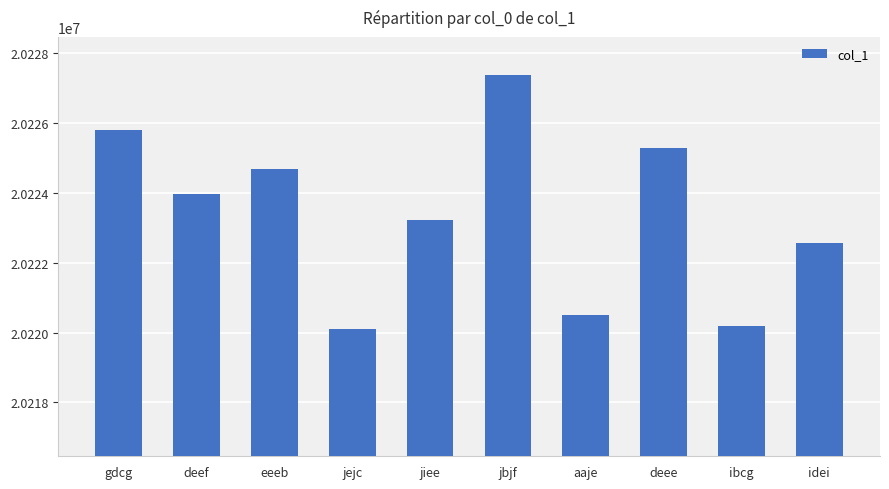

Where is the data nearest to the value 20223731?

deef